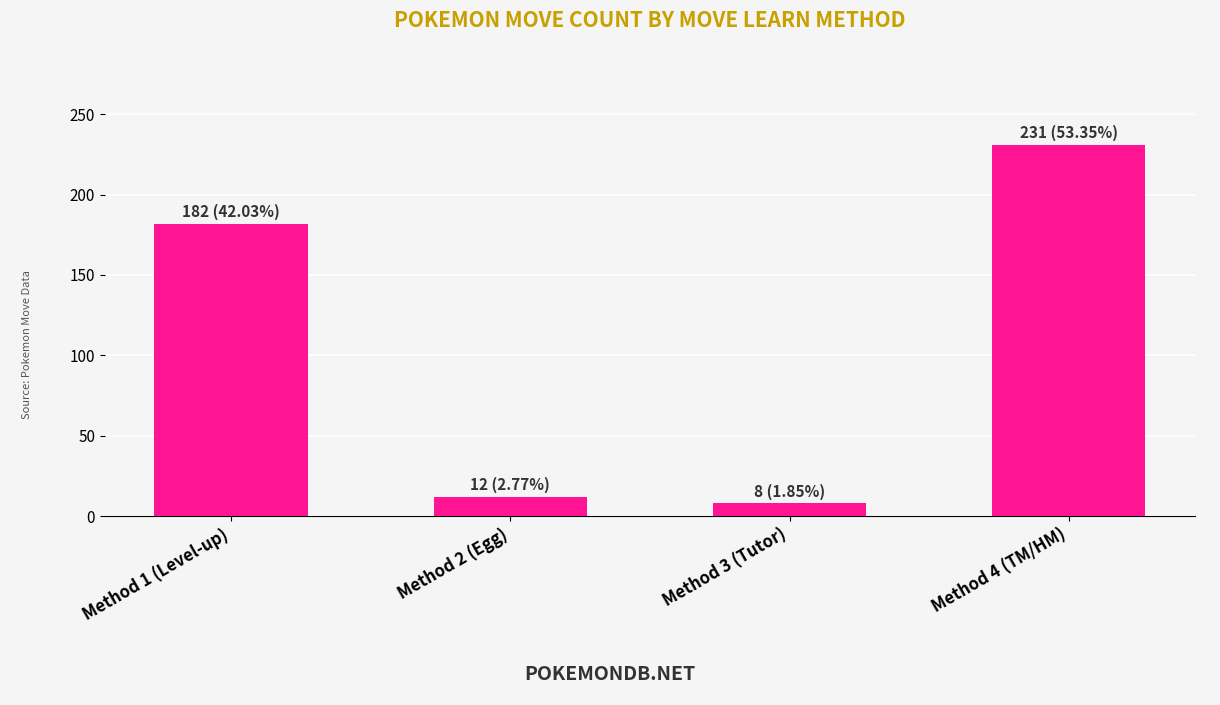

Which has a higher value, Method 4 (TM/HM) or Method 2 (Egg)?

Method 4 (TM/HM)